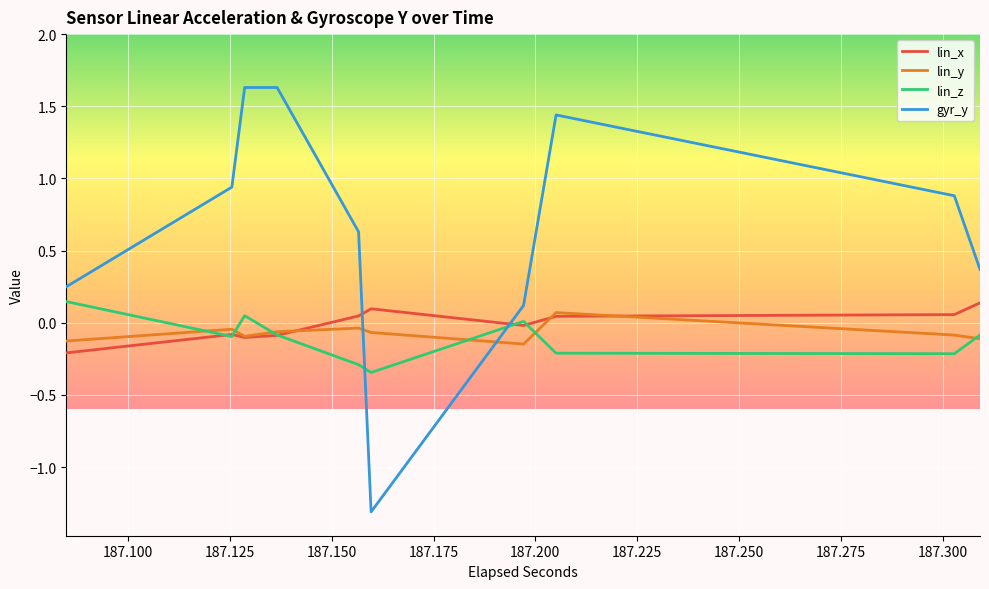

What is the difference between the second highest and second lowest values in the lin_z series?

0.5